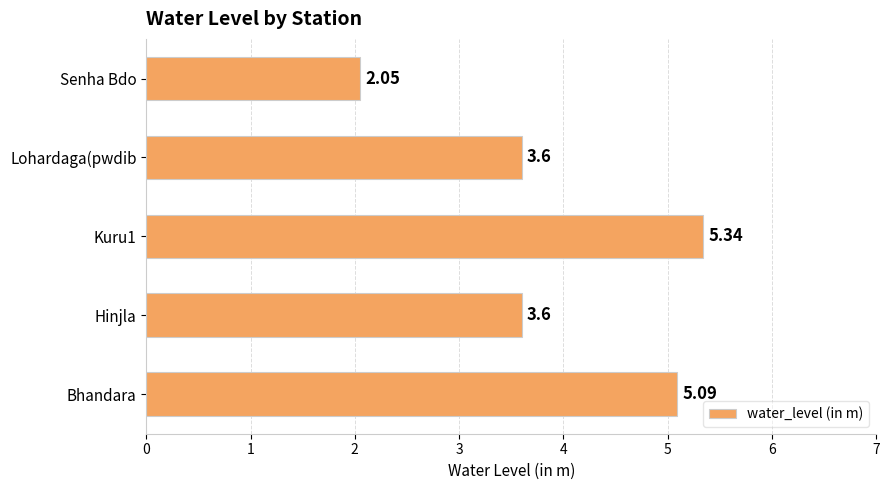

Between Bhandara and Kuru1, which is larger?

Kuru1